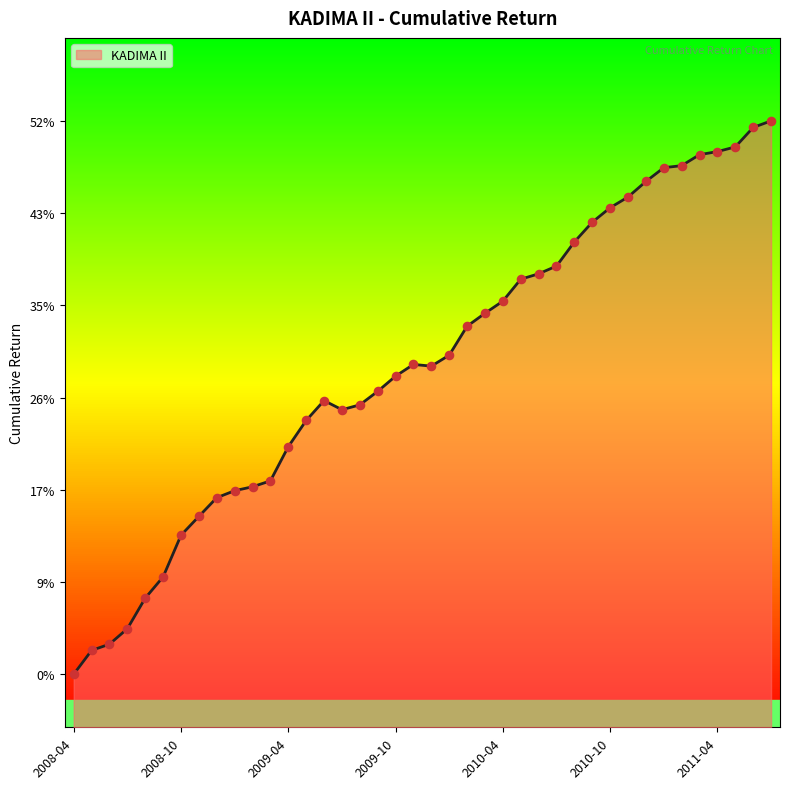

What is the change in value from 2009-06 to 2011-07?

+0.3